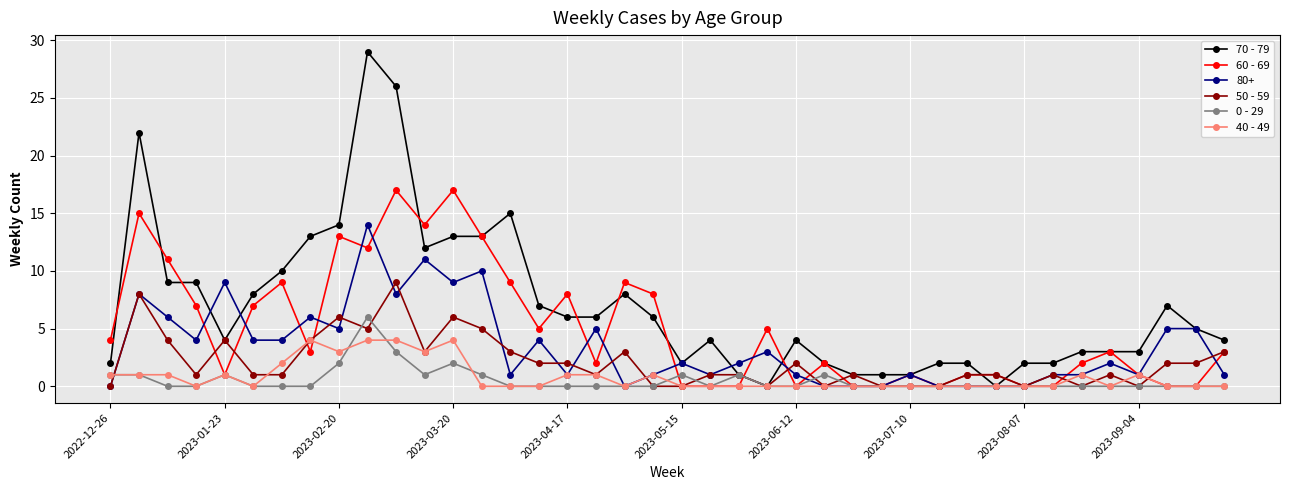

True or false: 50 - 59 has more than 1 interior local peaks.

True